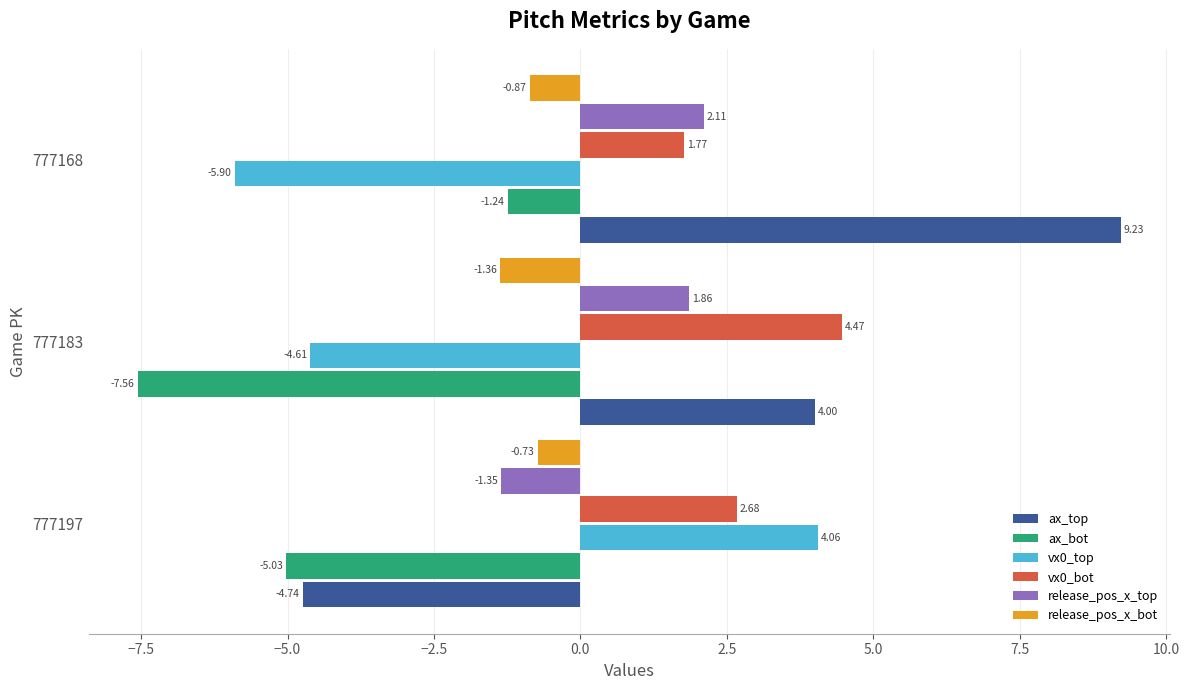

Which series has the largest total across all categories?

vx0_bot